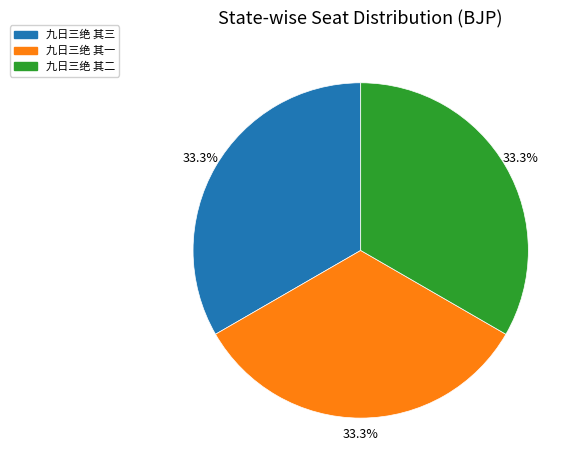

True or false: 九日三绝 其一 accounts for 33% of the total.

True